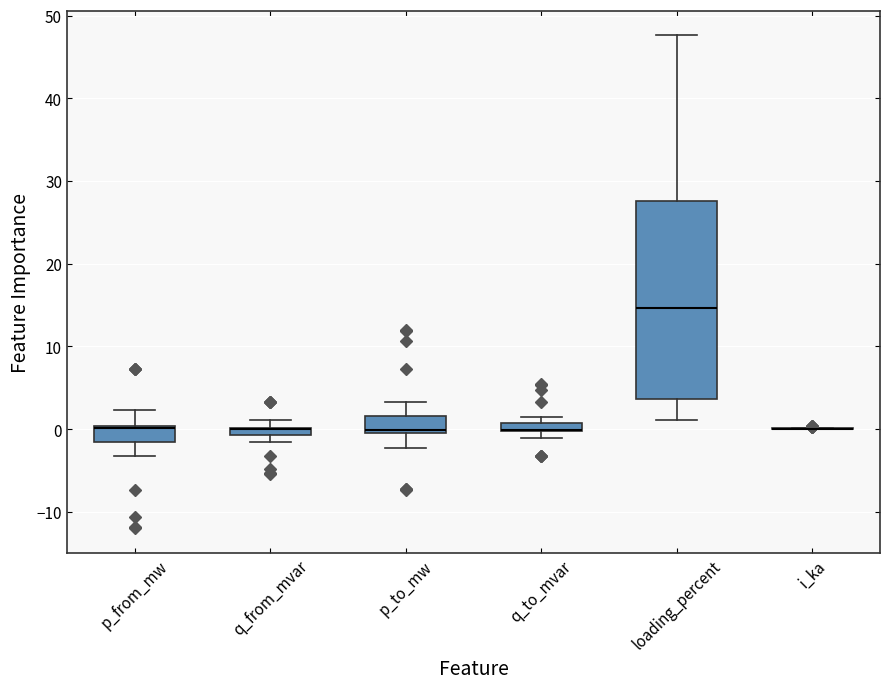

Comparing the boxes themselves (not the whiskers), which one is the tallest?

loading_percent